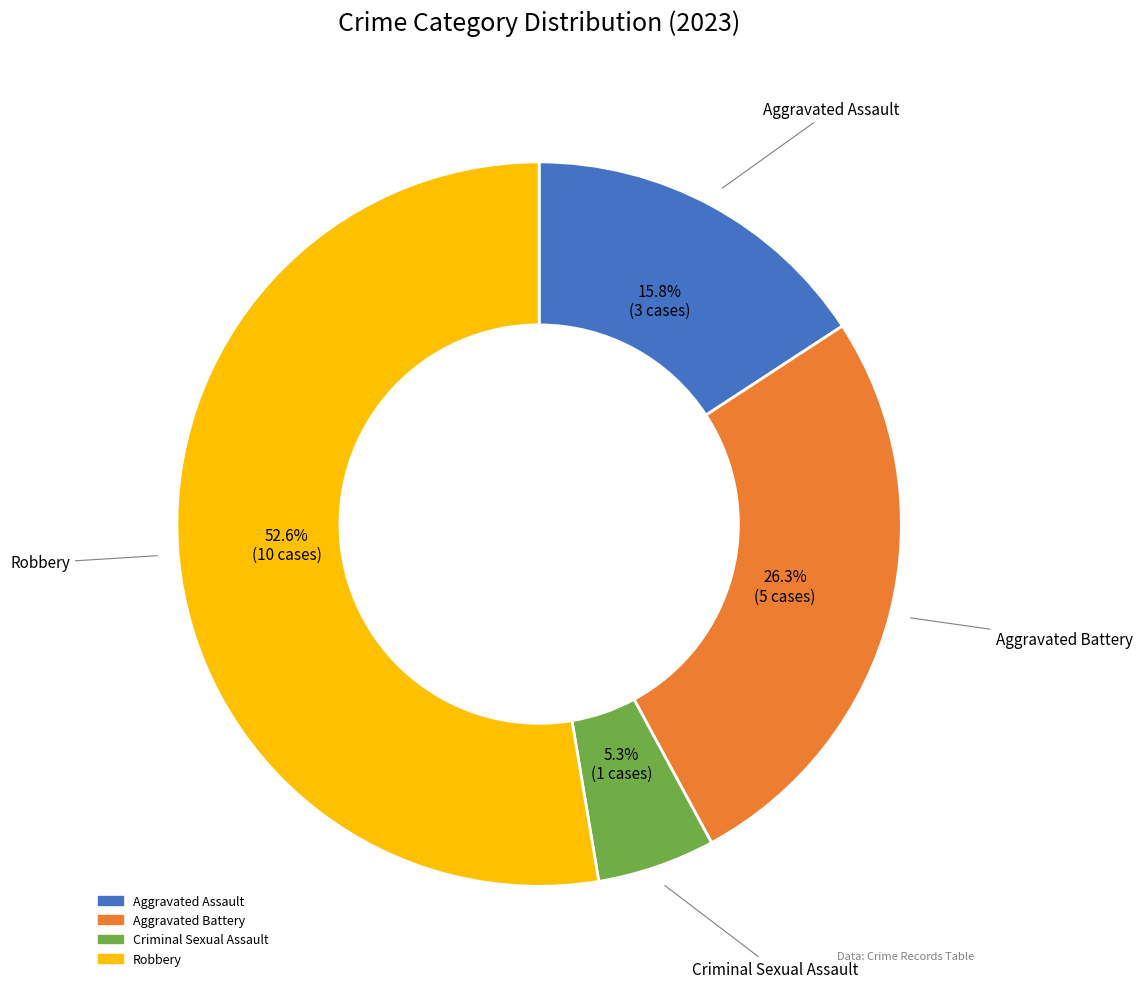

How much of the chart is everything except Robbery?

47.4%